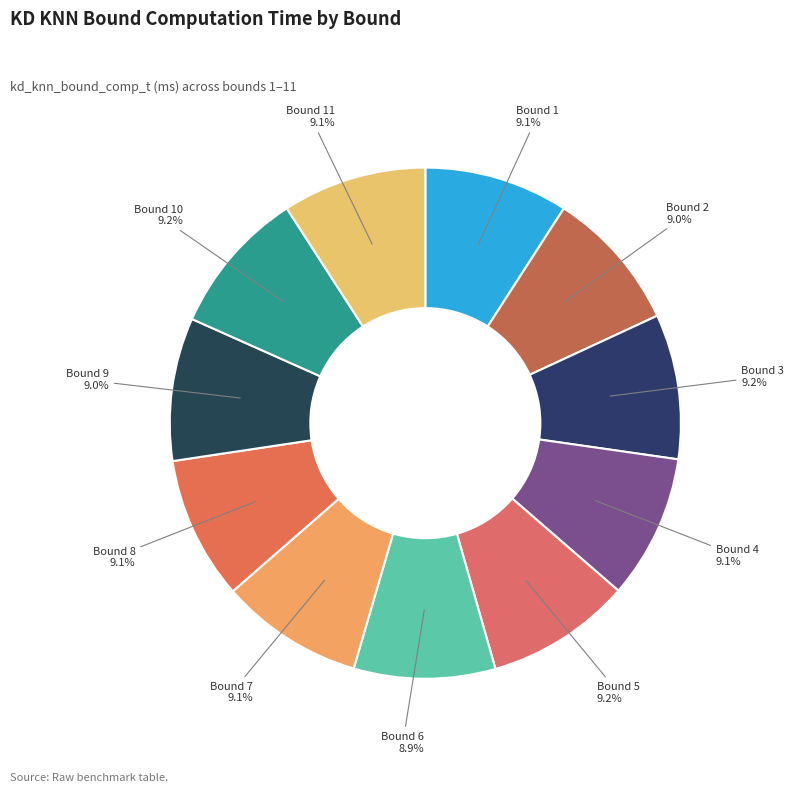

Is there any slice that represents more than half of the pie?

No